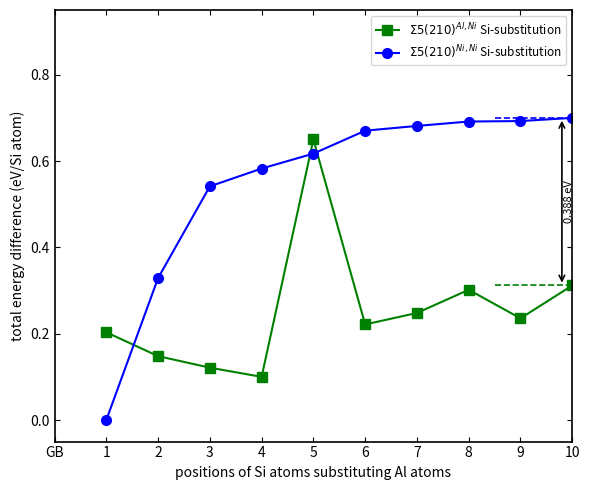

What is the difference between the highest and lowest values at 3?

0.4